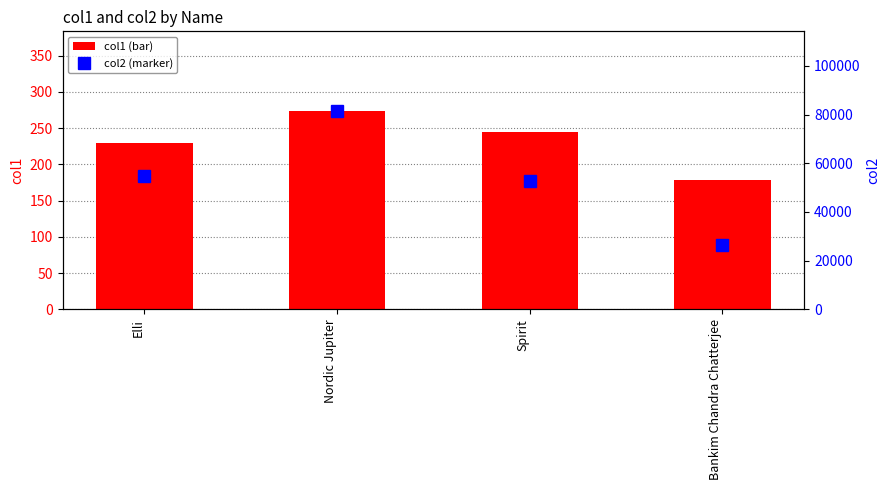

What is the difference between the col1 values at Spirit and Elli?

14.0